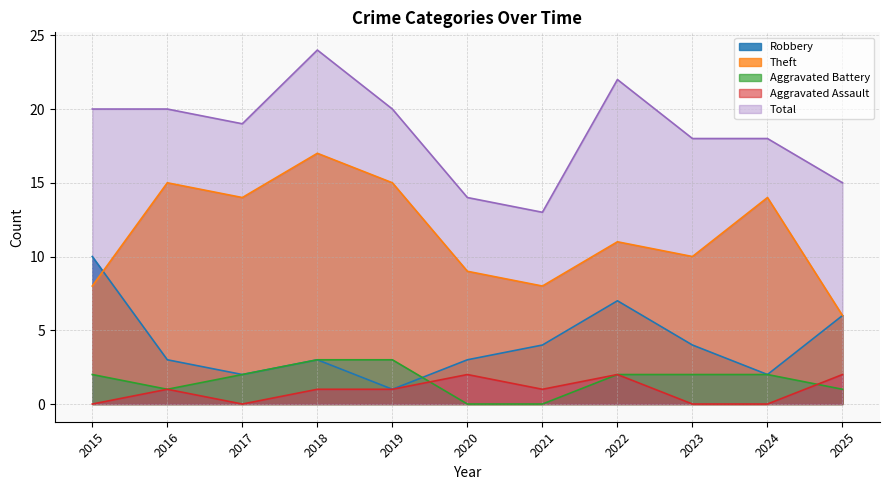

At 2025, list the series in order from smallest to largest.

Aggravated Battery, Aggravated Assault, Robbery, Theft, Total